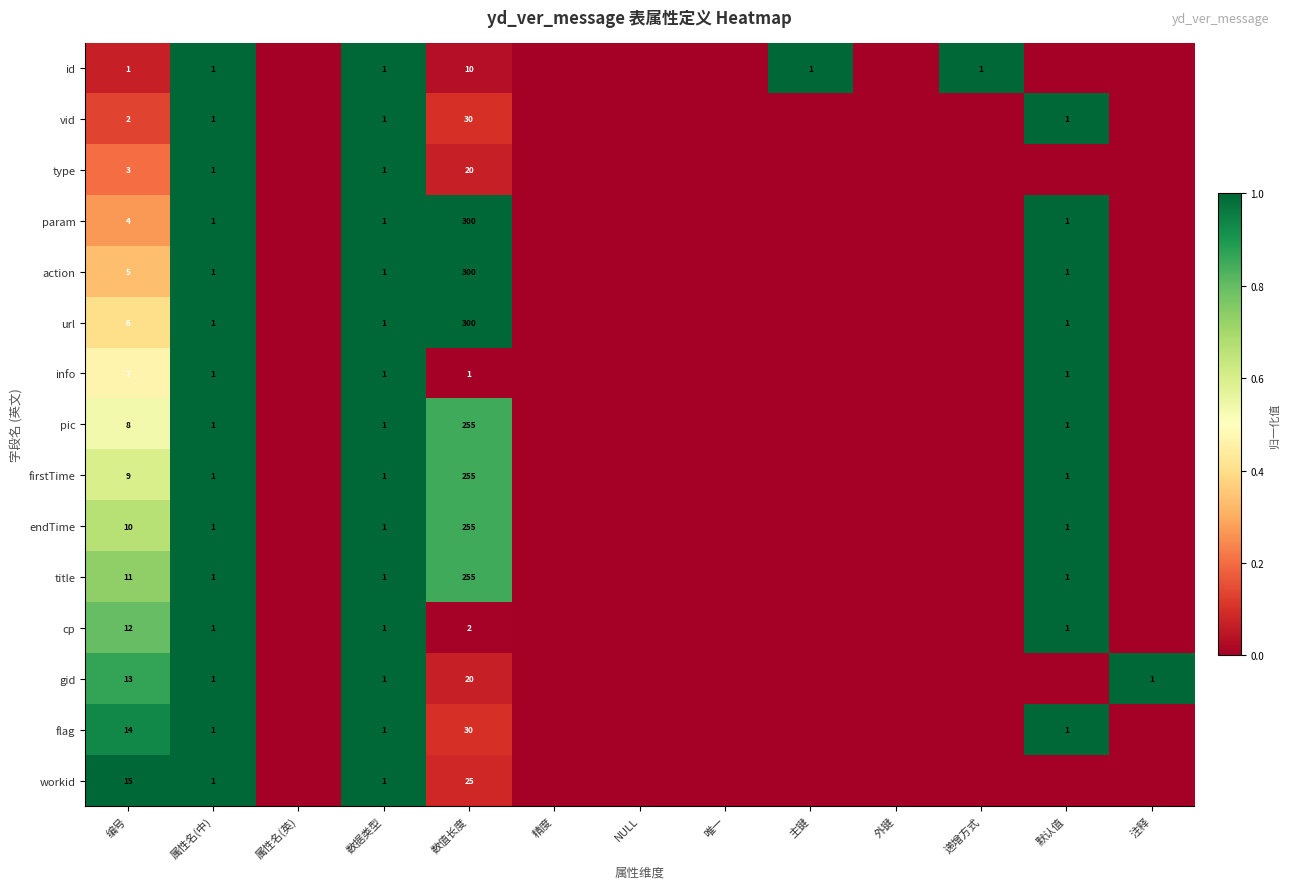

True or false: title has a value of 255 at 数值长度.

True